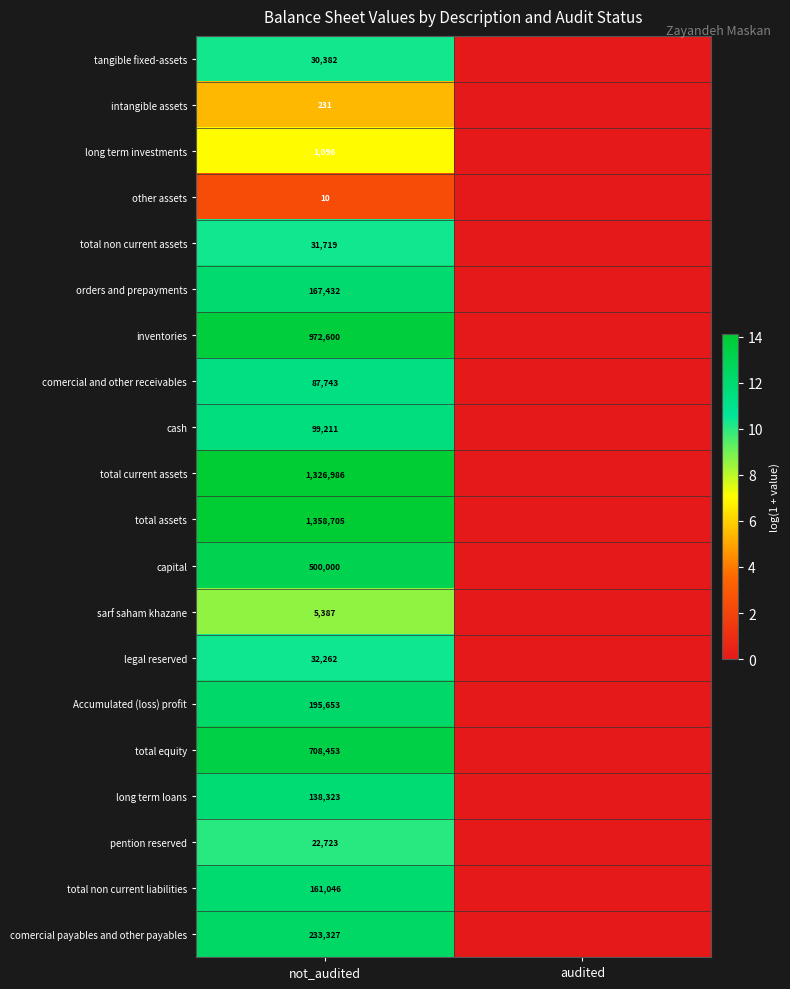

True or false: total non current assets has a value of 46877 at not_audited.

False